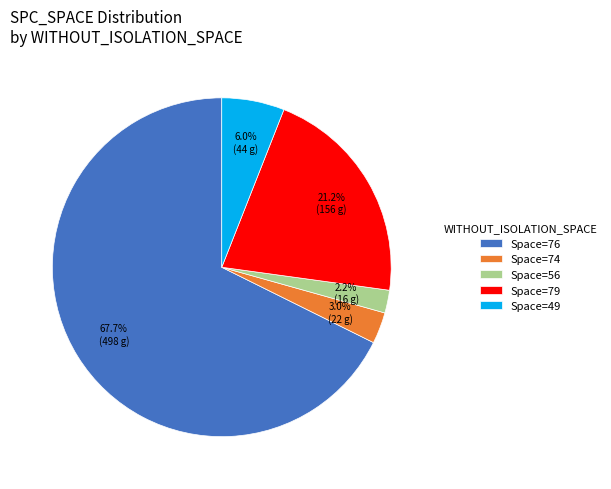

Rank the categories by value from lowest to highest.

Space=56, Space=74, Space=49, Space=79, Space=76